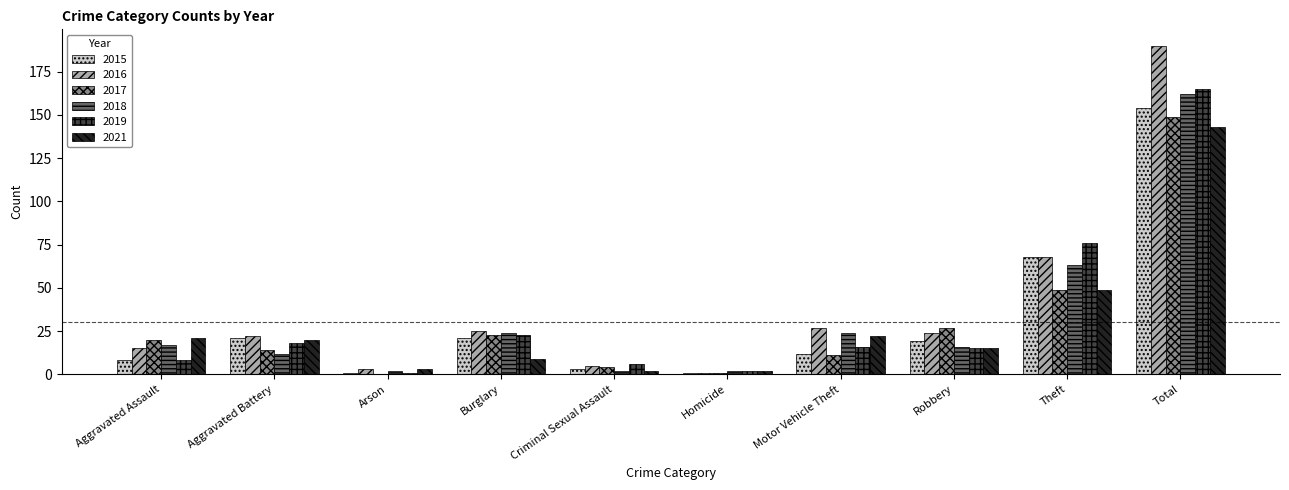

What is the sum of all 2019 values?

330